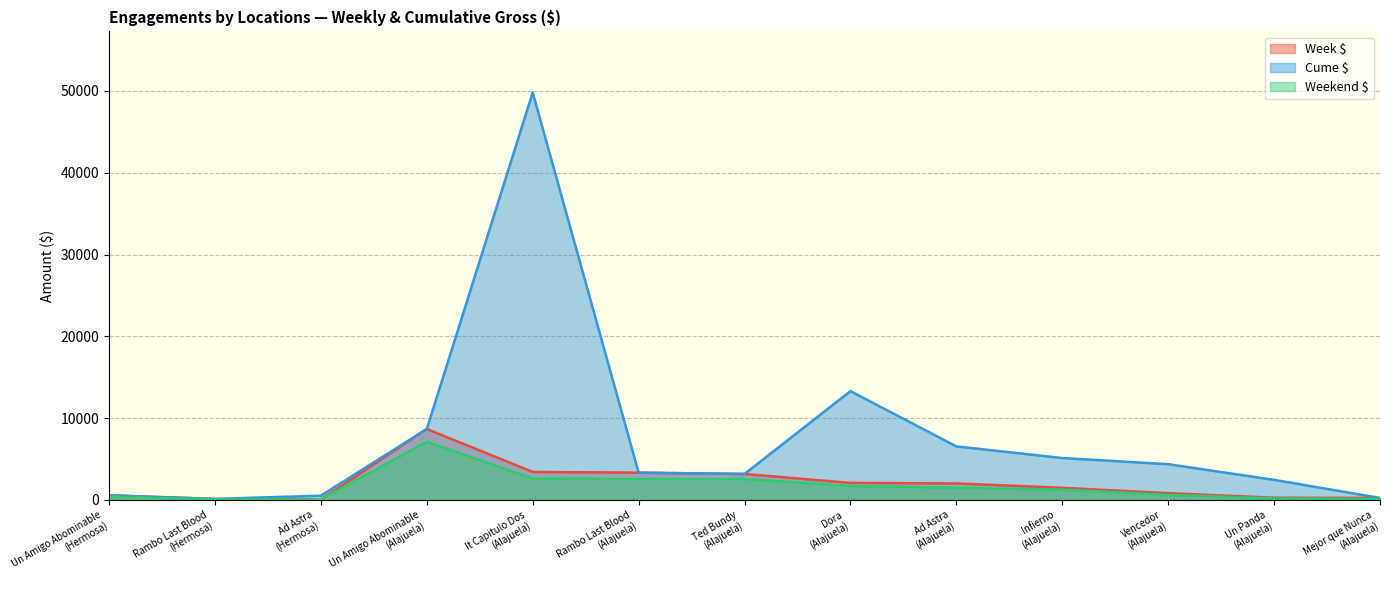

Rank the categories by Cume $ value from lowest to highest.

Rambo Last Blood
(Hermosa), Mejor que Nunca
(Alajuela), Ad Astra
(Hermosa), Un Amigo Abominable
(Hermosa), Un Panda
(Alajuela), Ted Bundy
(Alajuela), Rambo Last Blood
(Alajuela), Vencedor
(Alajuela), Infierno
(Alajuela), Ad Astra
(Alajuela), Un Amigo Abominable
(Alajuela), Dora
(Alajuela), It Capitulo Dos
(Alajuela)